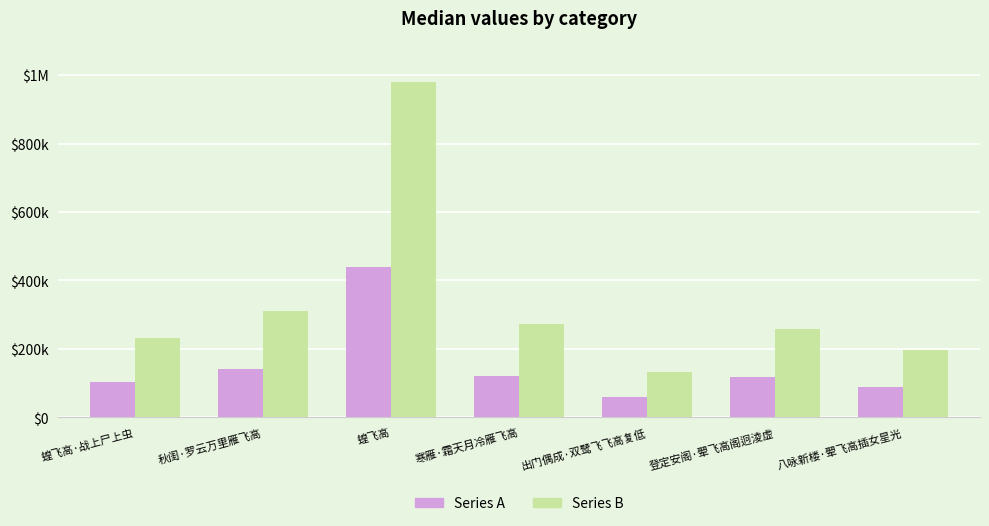

What is the average value of the Series A series?

153199.7